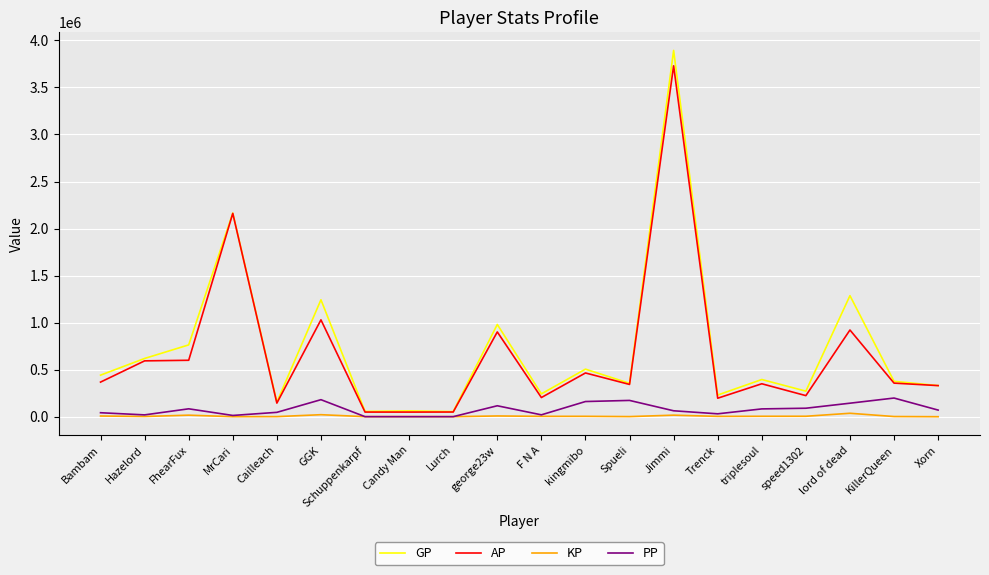

Where is GP nearest to the value 1973920?

MrCari